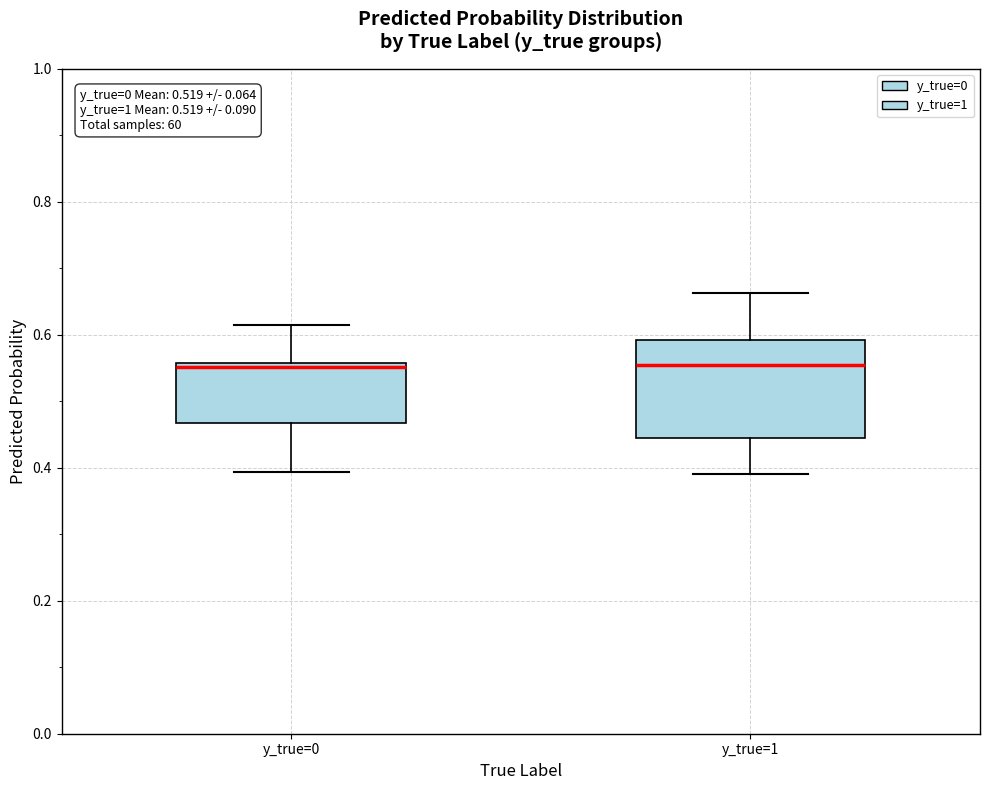

Comparing the boxes themselves (not the whiskers), which one is the tallest?

y_true=1